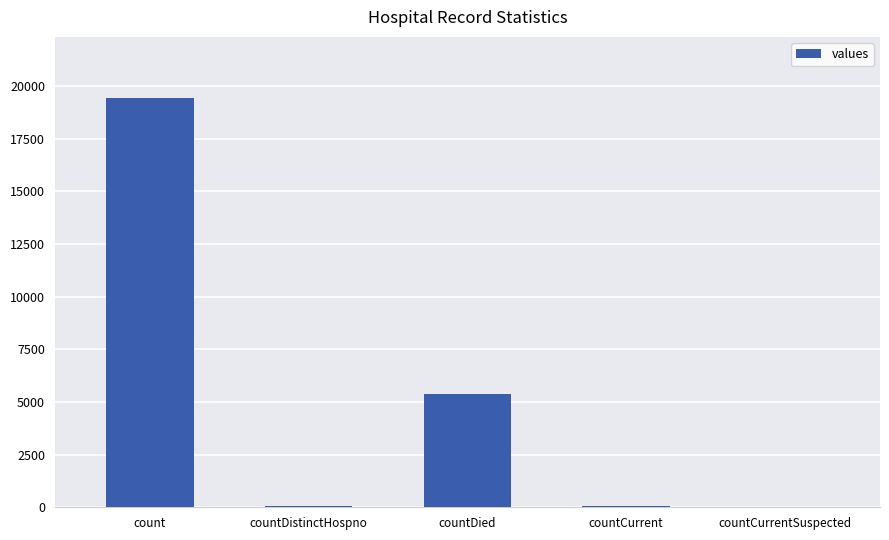

What is the sum of the values at countCurrentSuspected and countCurrent?

60